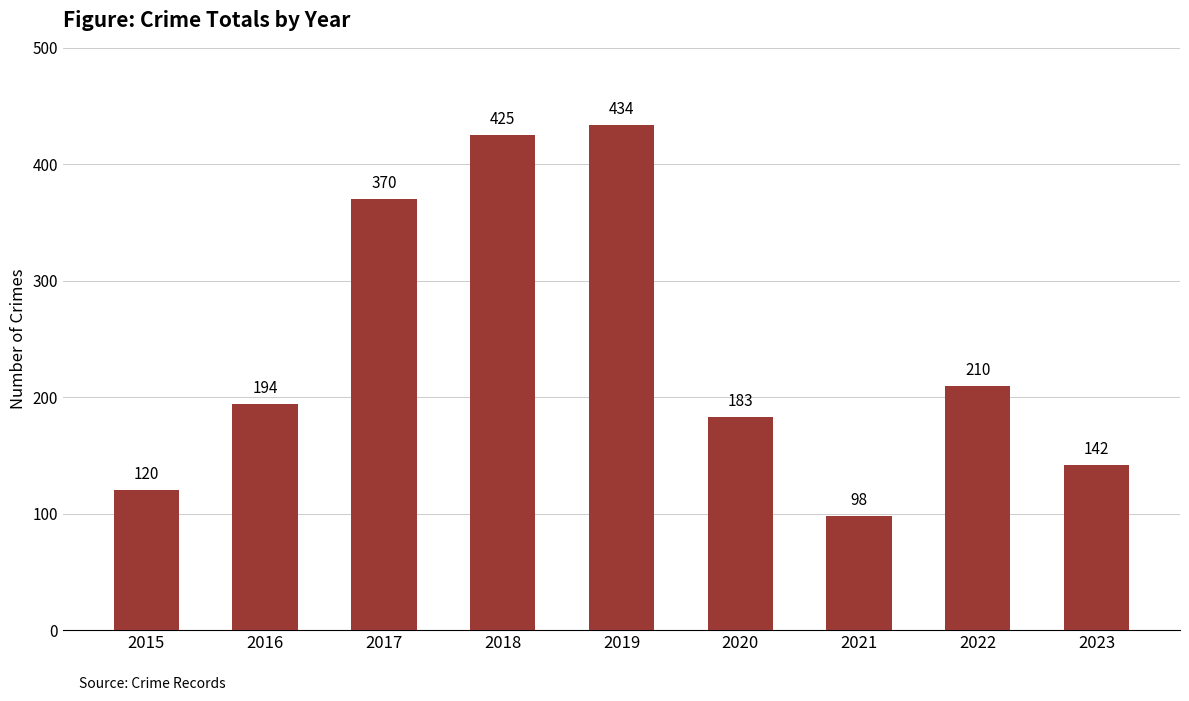

Count the number of categories in the chart.

9